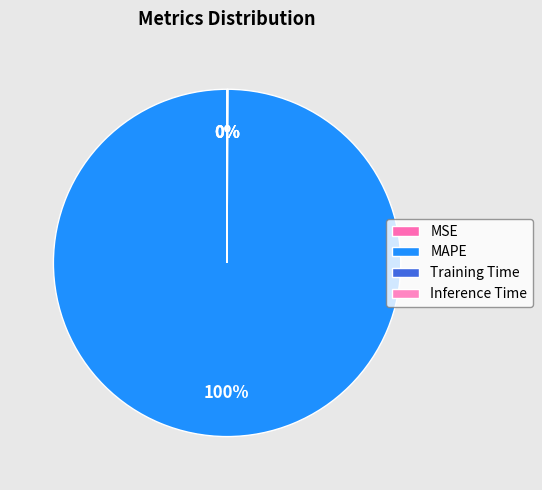

Which slice represents more than half of the pie?

MAPE